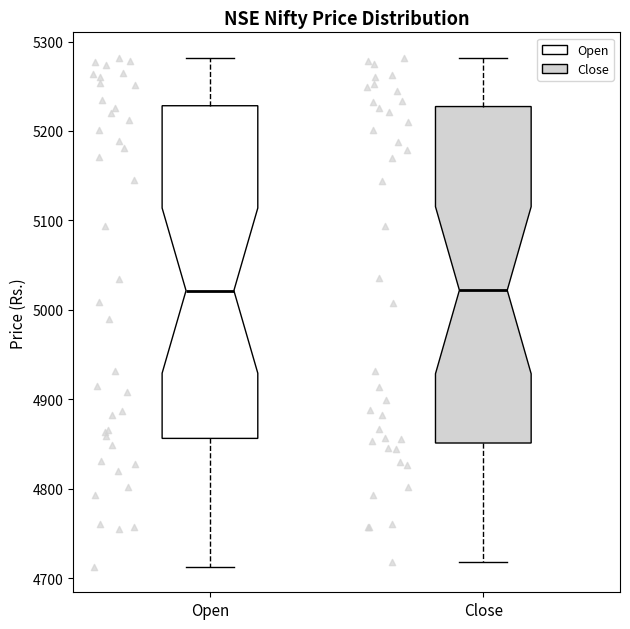

Where does the upper whisker of the box for Close end on the y-axis? The values are not printed on the chart, so give them approximately, as read against the axis.

5280